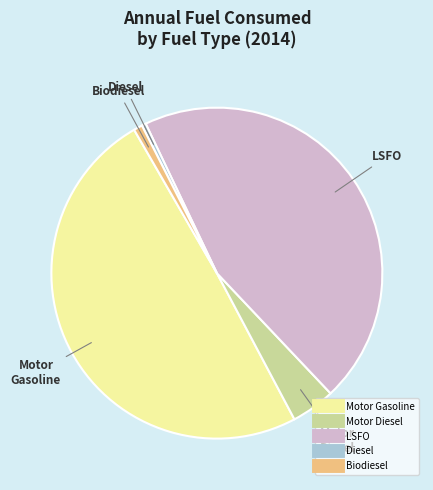

Which category has the biggest portion of the pie?

Motor Gasoline